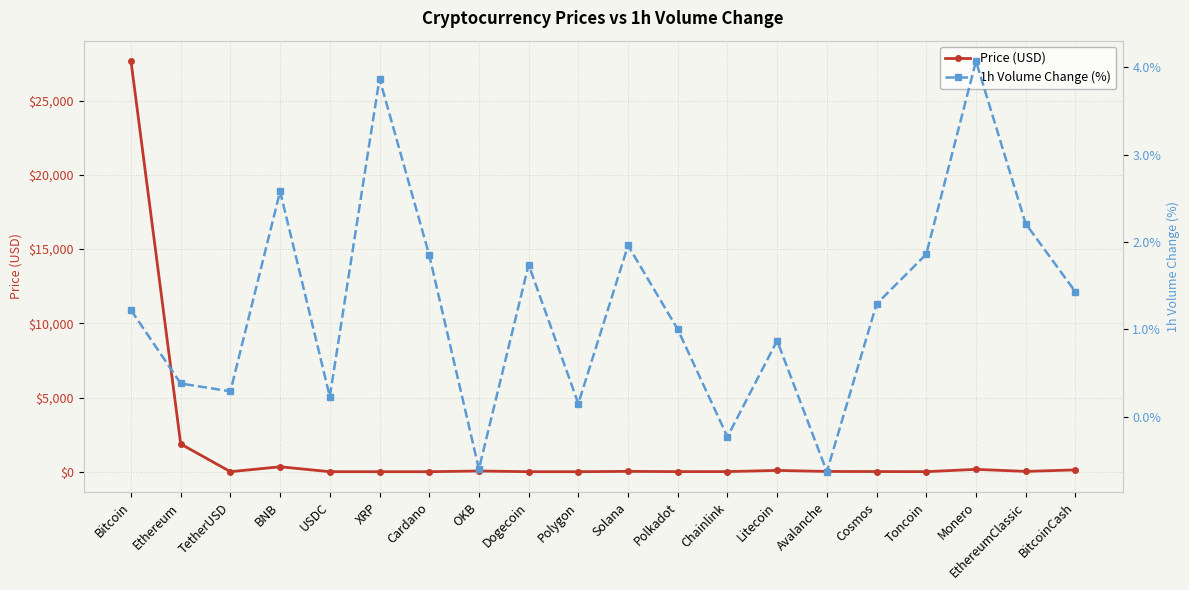

At OKB, list the series in order from largest to smallest.

Price (USD), 1h Volume Change (%)